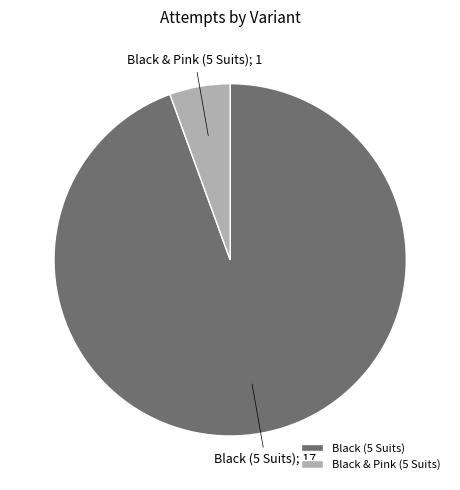

What is the ratio of the value at Black & Pink (5 Suits) to the value at Black (5 Suits)?

0.1